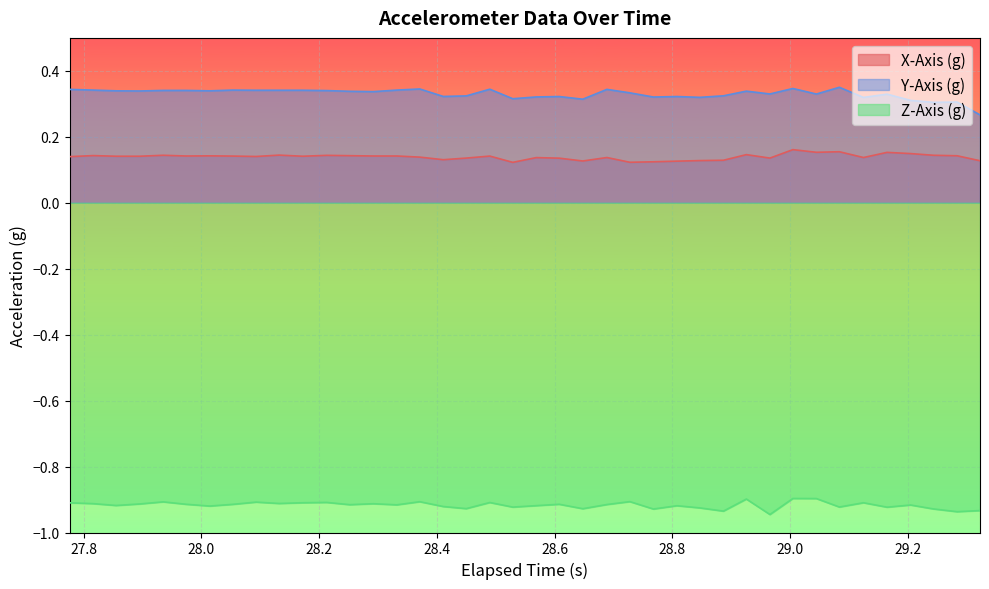

How many interior local peaks does the X-Axis (g) series have?

12